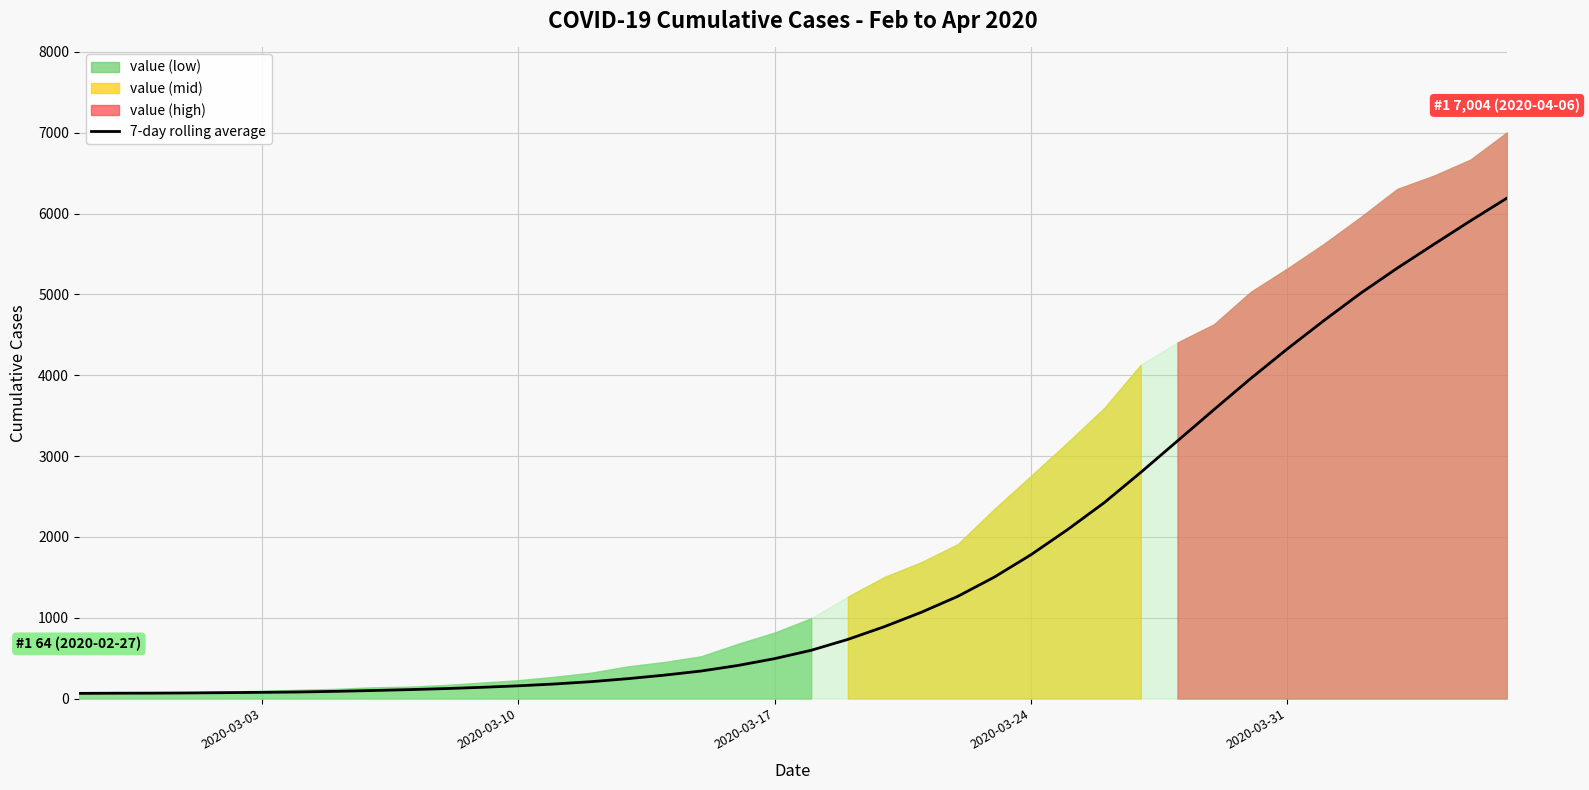

What is the difference between the maximum and second lowest values?

6125.1